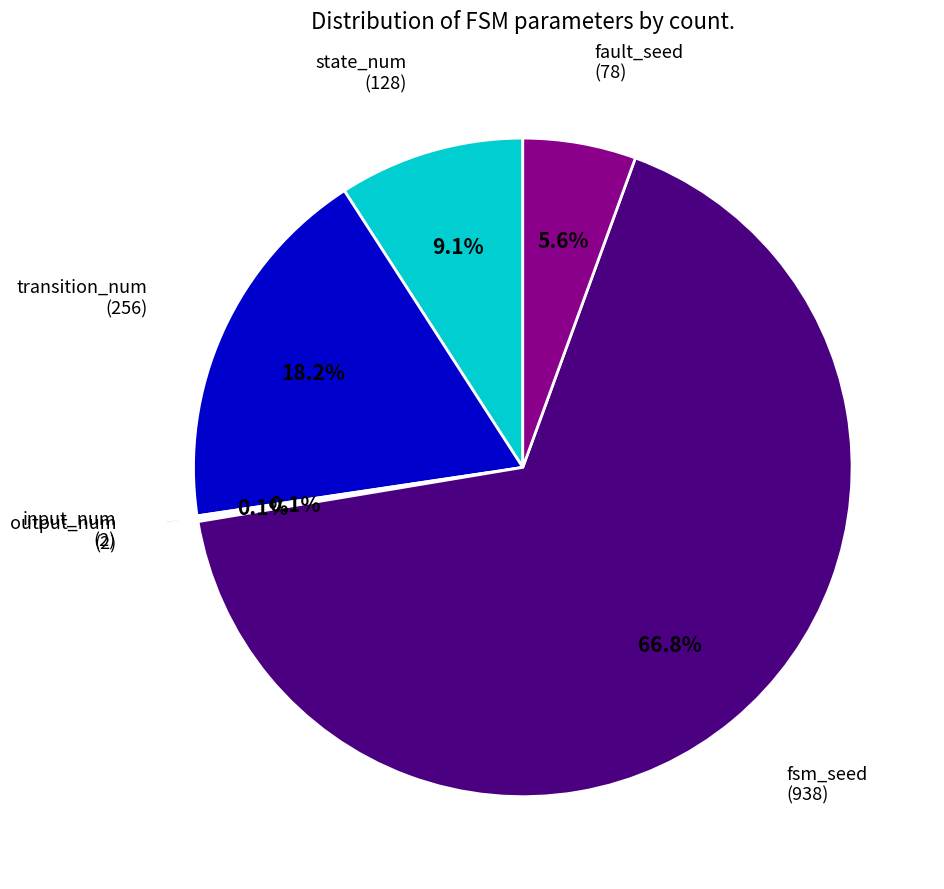

Is there any slice that represents more than half of the pie?

Yes